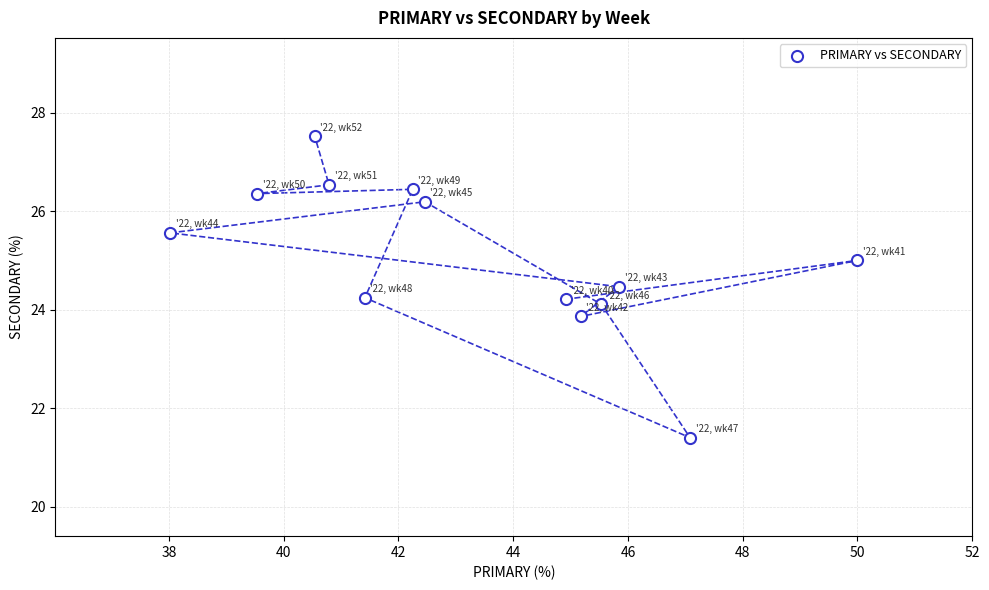

What is the range of X values (max minus min)?

12.0